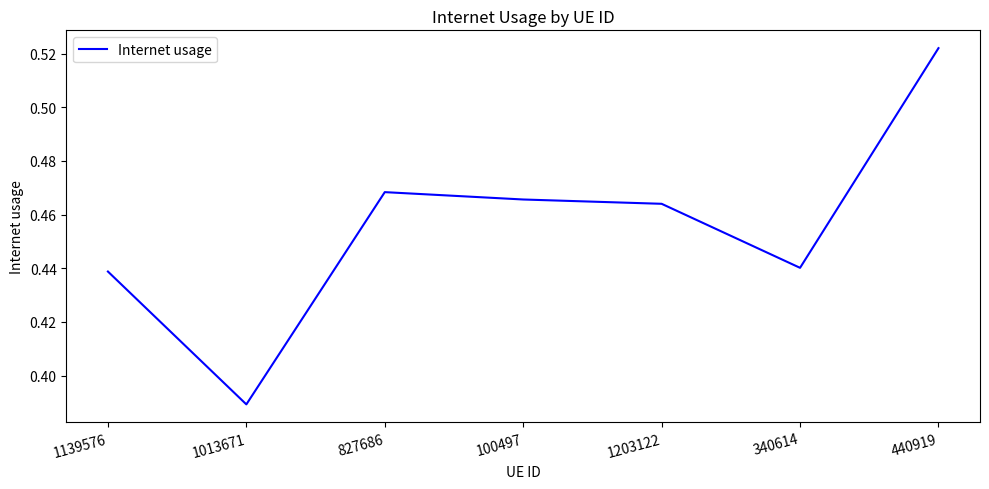

List the labels in order of value, largest first.

440919, 827686, 100497, 1203122, 340614, 1139576, 1013671